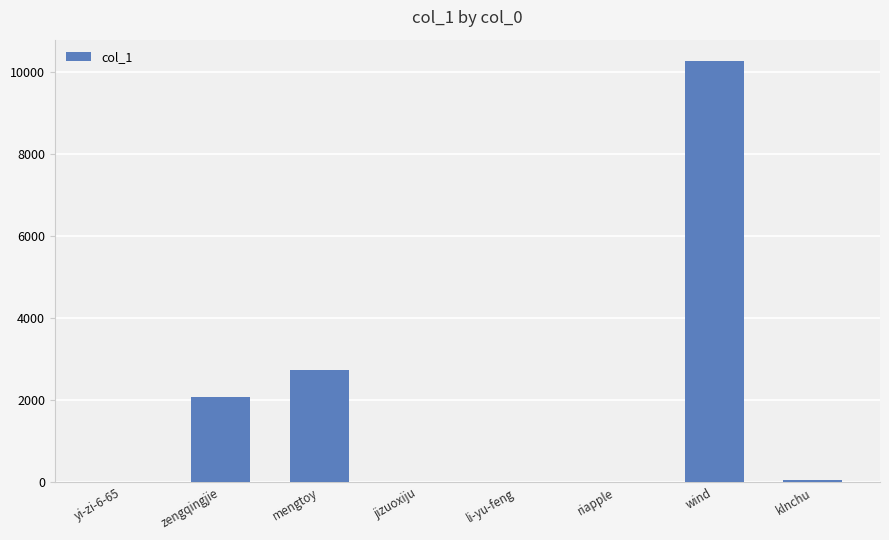

True or false: the data shows 2075 at zengqingjie.

True